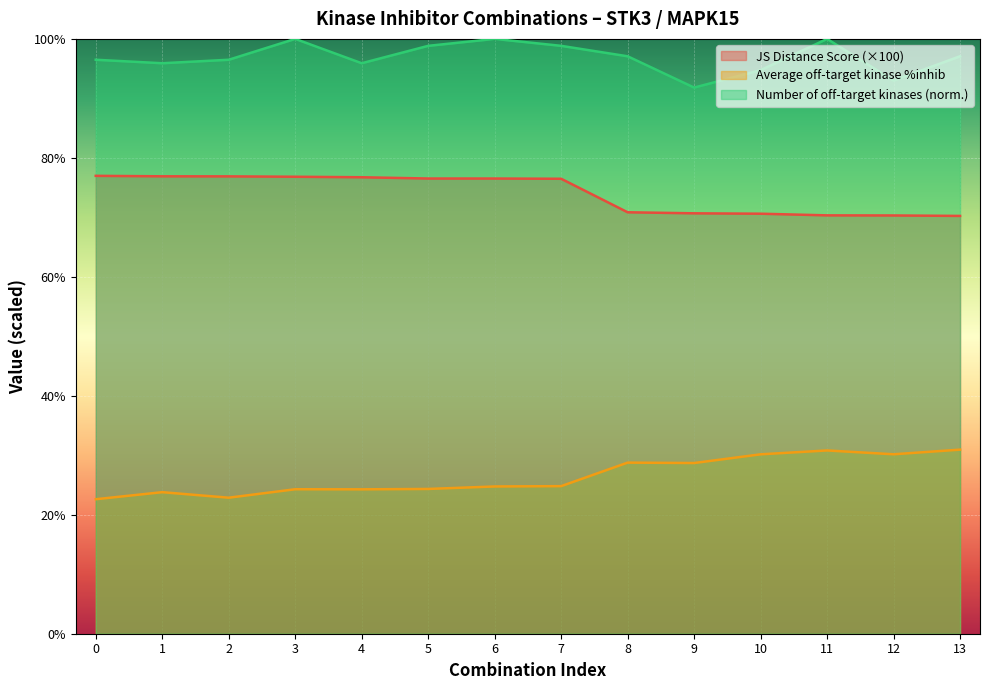

What is the value of the Number of off-target kinases point at the 14th from the left?

97.1